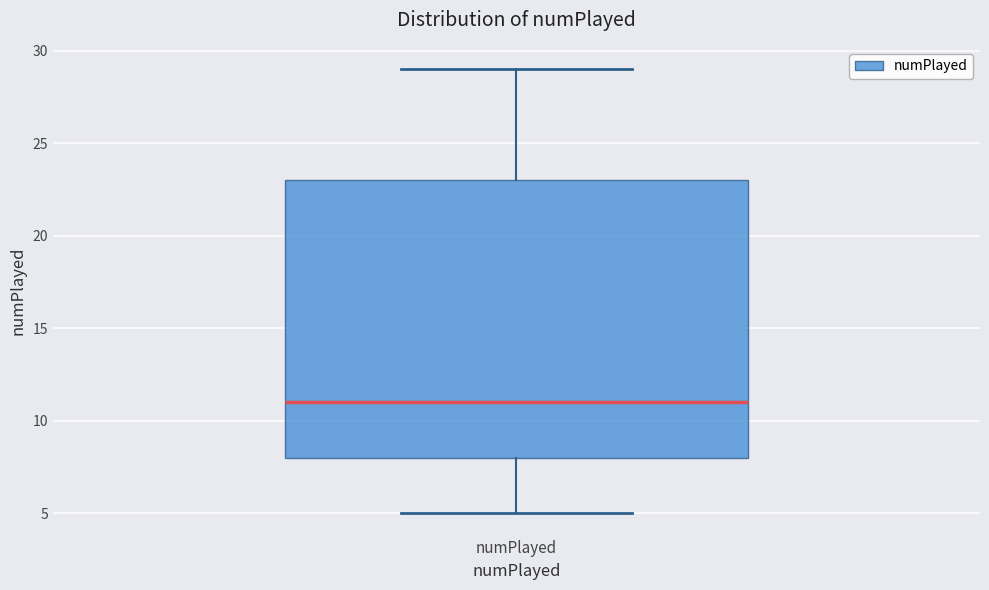

Transcribe this box plot: give where the median line is, the range the box spans, and where the two whiskers end, as read against the y-axis. The values are not printed on the chart, so give them approximately, as read against the axis.

median 11, box 8 to 23, whiskers 5 to 29